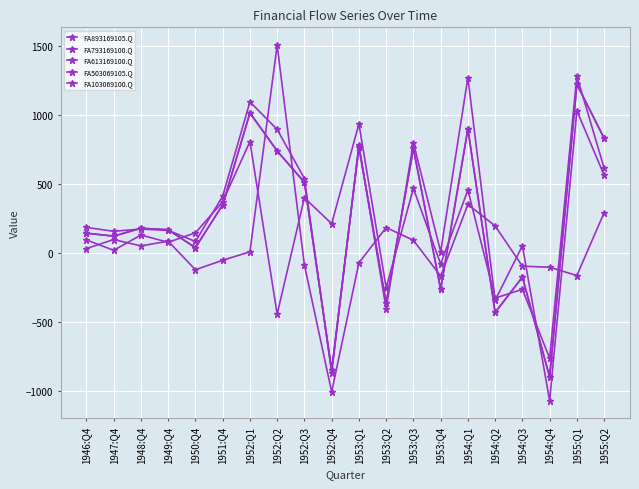

What is the difference between the maximum and minimum values in the FA103069100.Q series?

2516